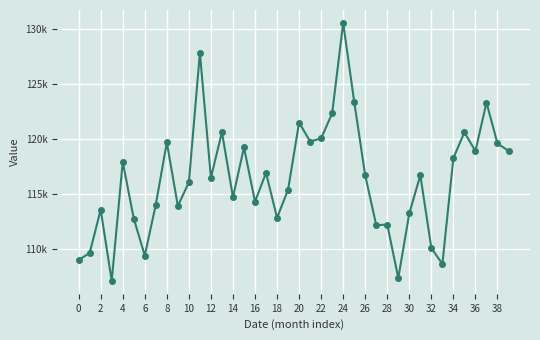

What is the difference between the second highest and second lowest values?

20512